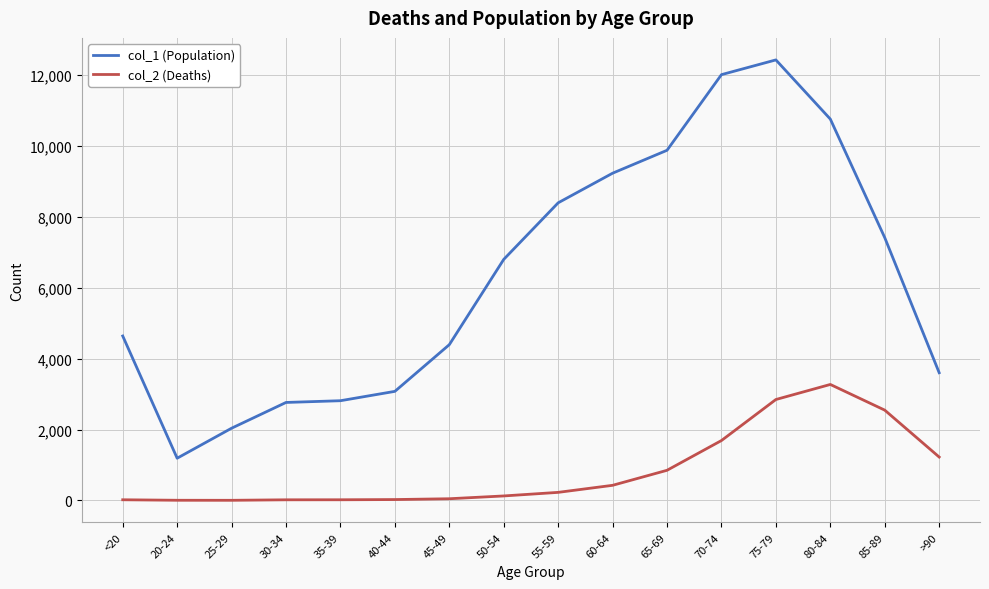

Which series has the largest total across all categories?

col_1 (Population)